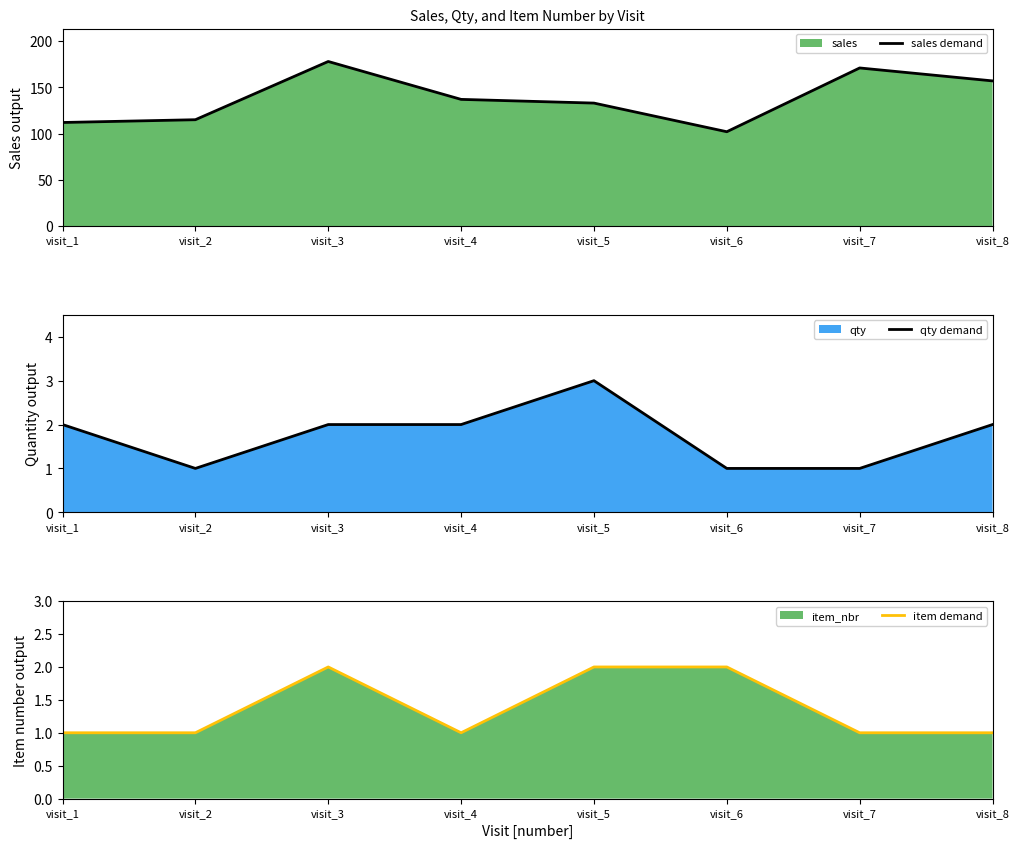

What is the difference between the second highest and minimum values in the item demand series?

1